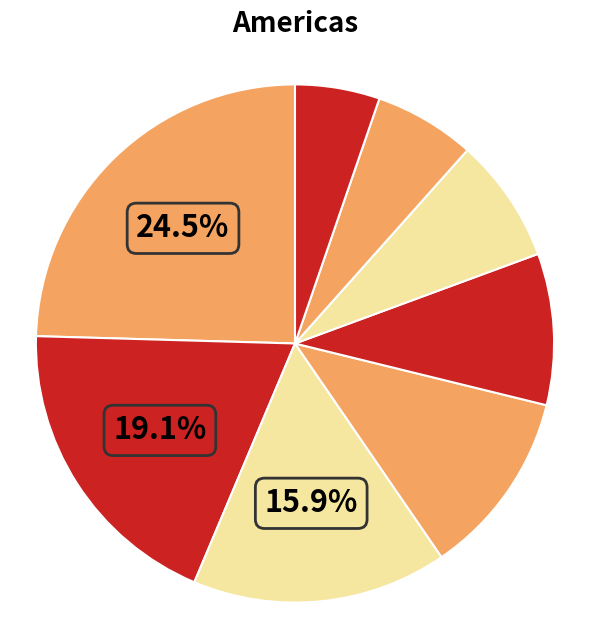

How many segments does this pie chart have?

8